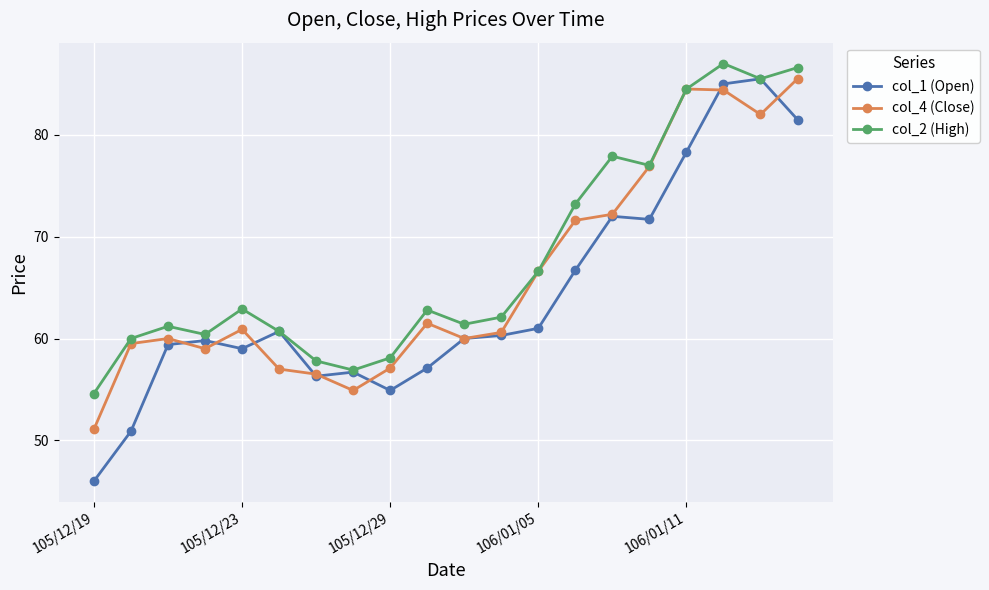

What is the maximum value shown in the chart?

87.0